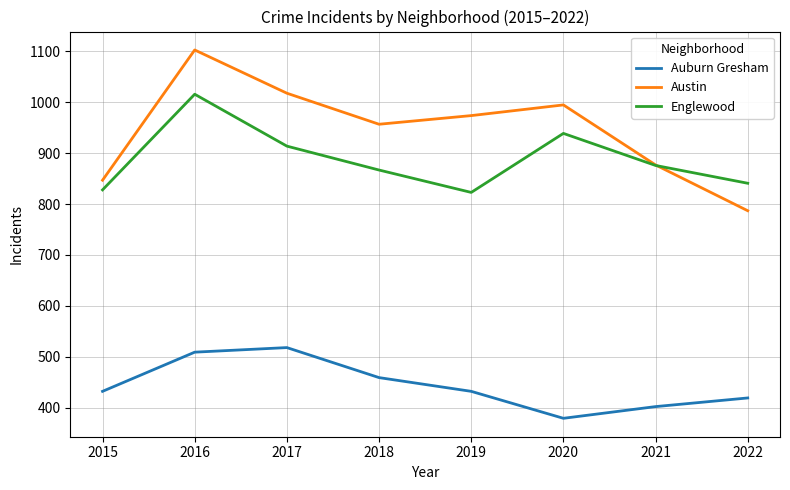

The value of Auburn Gresham at 2021 is 402. True or false?

True